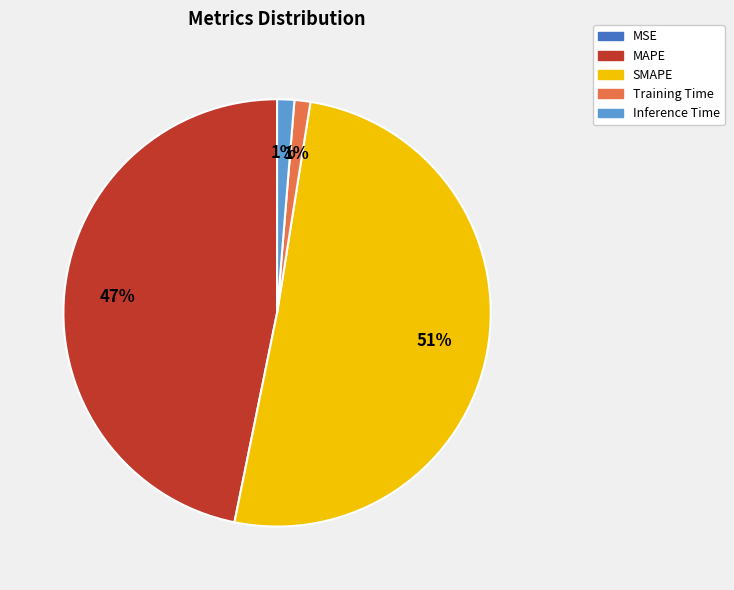

What percentage is the MAPE slice, to the nearest percent?

47%